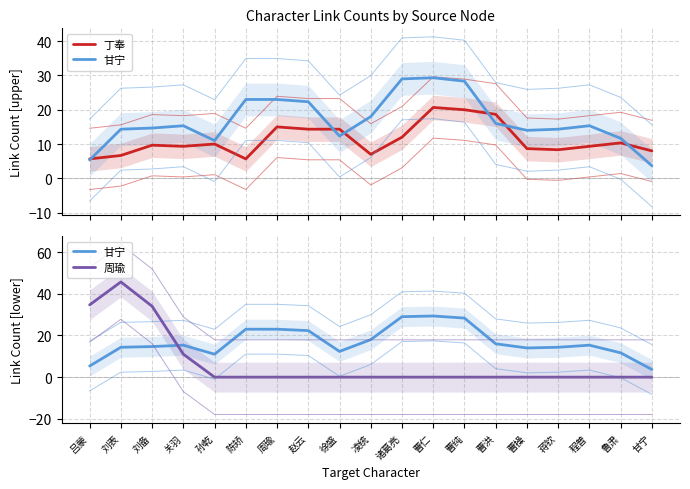

The 丁奉 series shows 3.6 at 鲁肃. True or false?

False